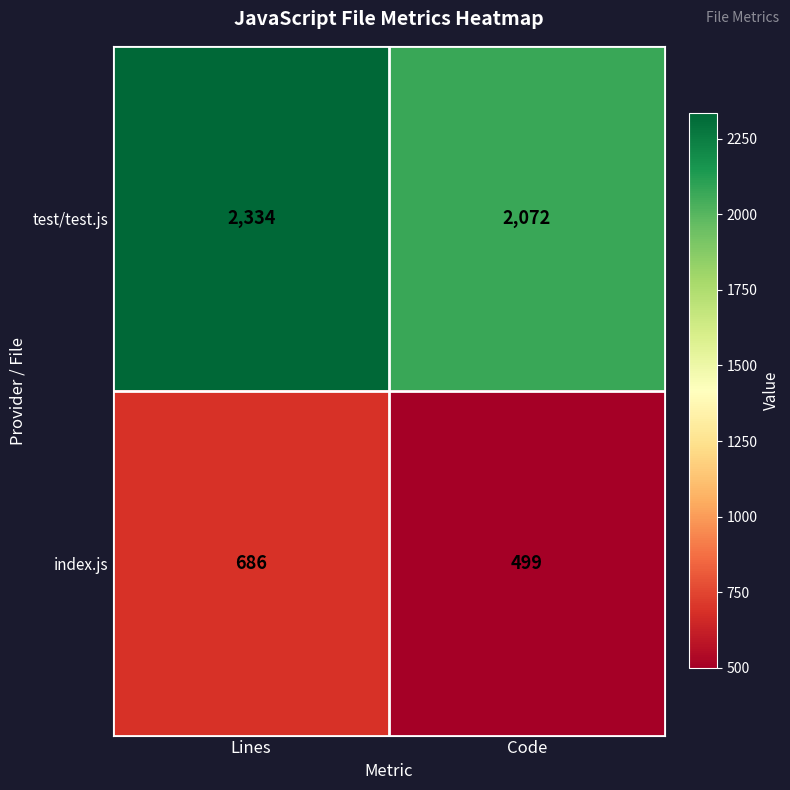

At Code, list the series in order from largest to smallest.

test/test.js, index.js